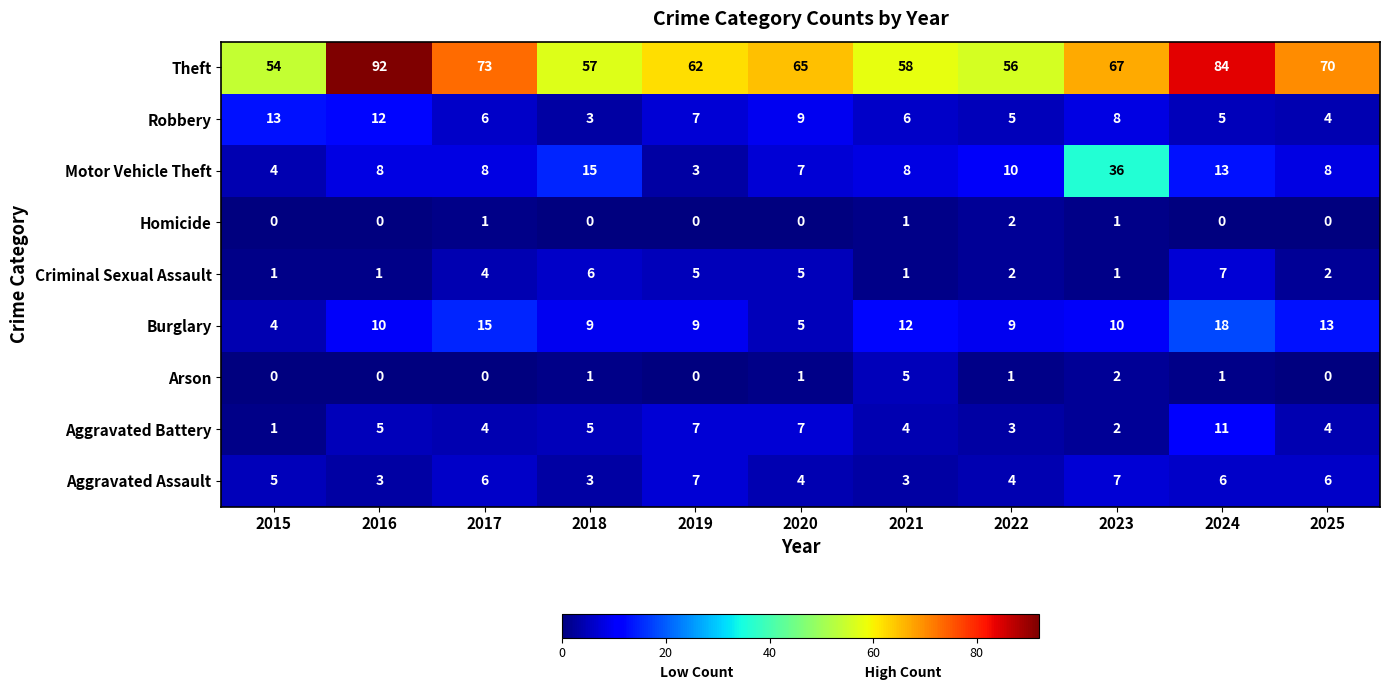

Which series changed the most between 2015 and 2017?

Theft